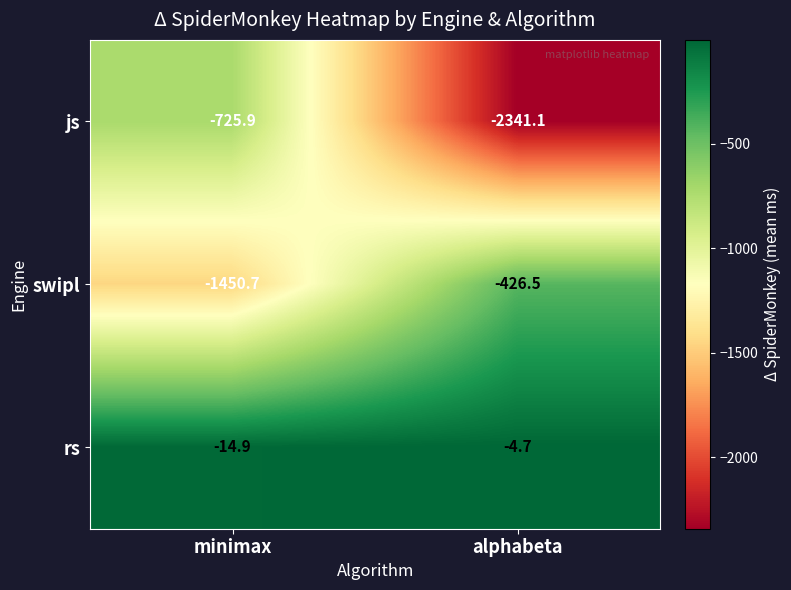

True or false: rs has a value of -4.7 at alphabeta.

True